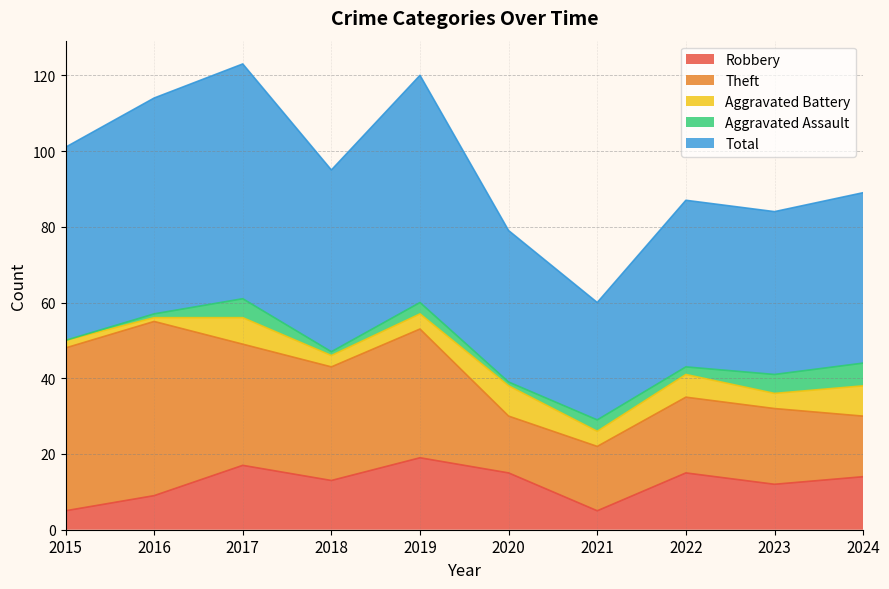

How many interior local peaks does the Robbery series have?

3